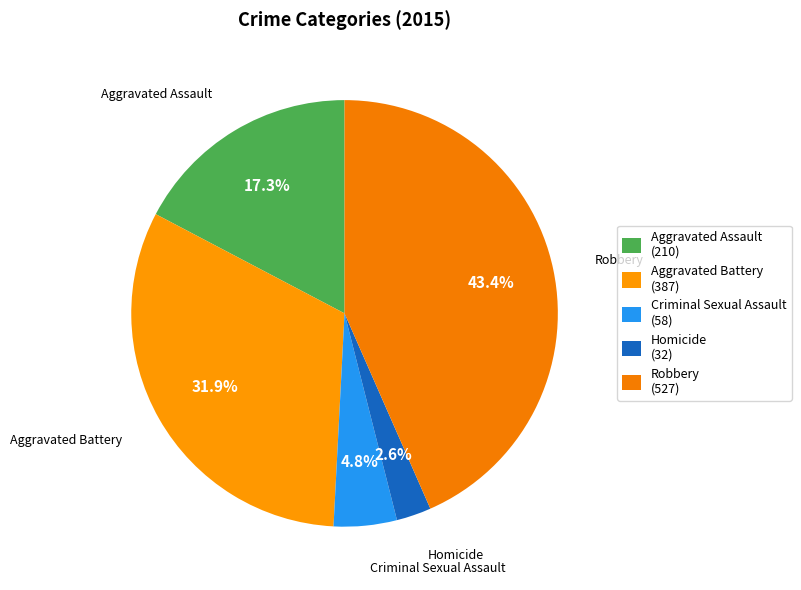

To the nearest percent, what percentage of the pie is Aggravated Battery?

32%